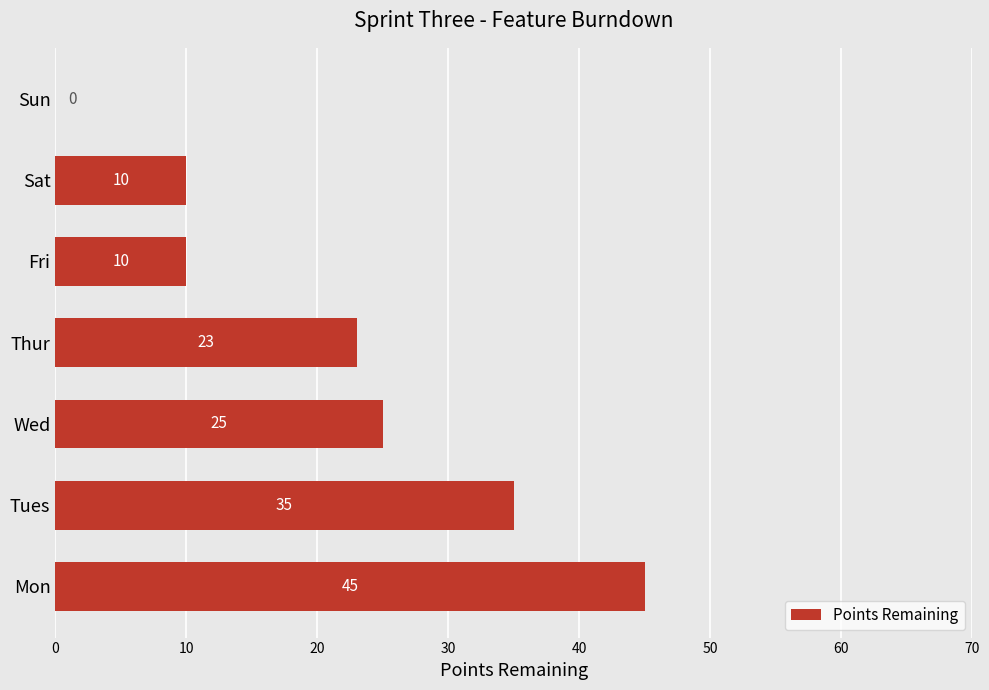

What is the sum of all values?

148